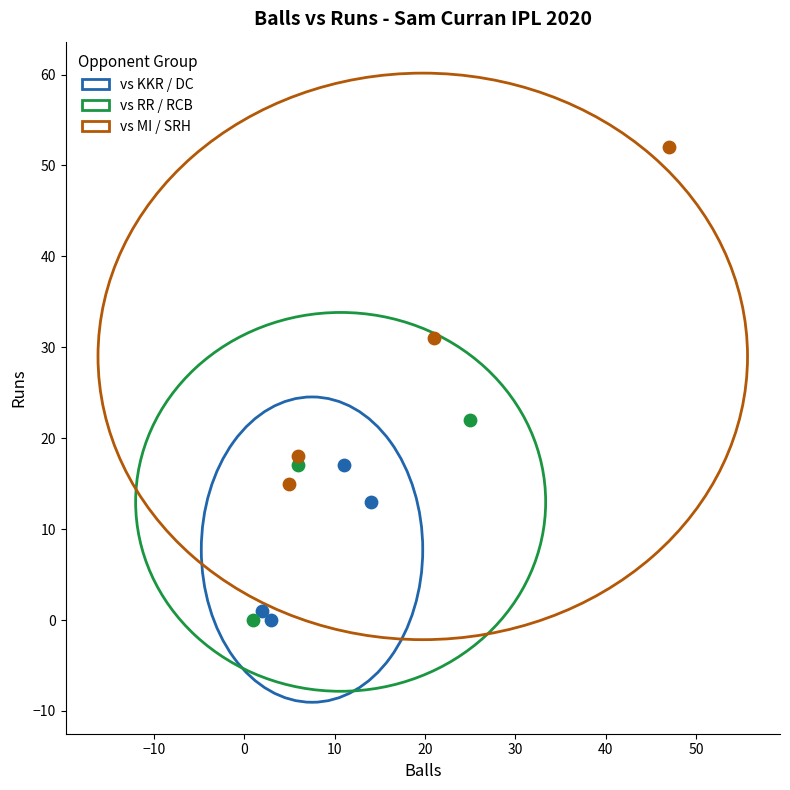

Which series contains the highest Y value?

vs MI / SRH